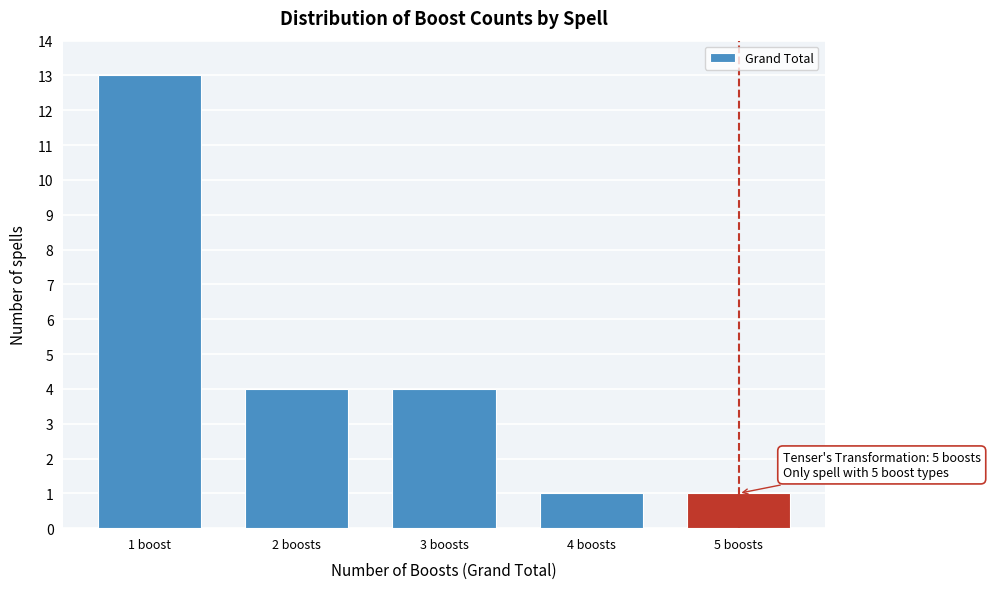

Reading right to left, what are all the values shown in this chart?

5 boosts=1	4 boosts=1	3 boosts=4	2 boosts=4	1 boost=13